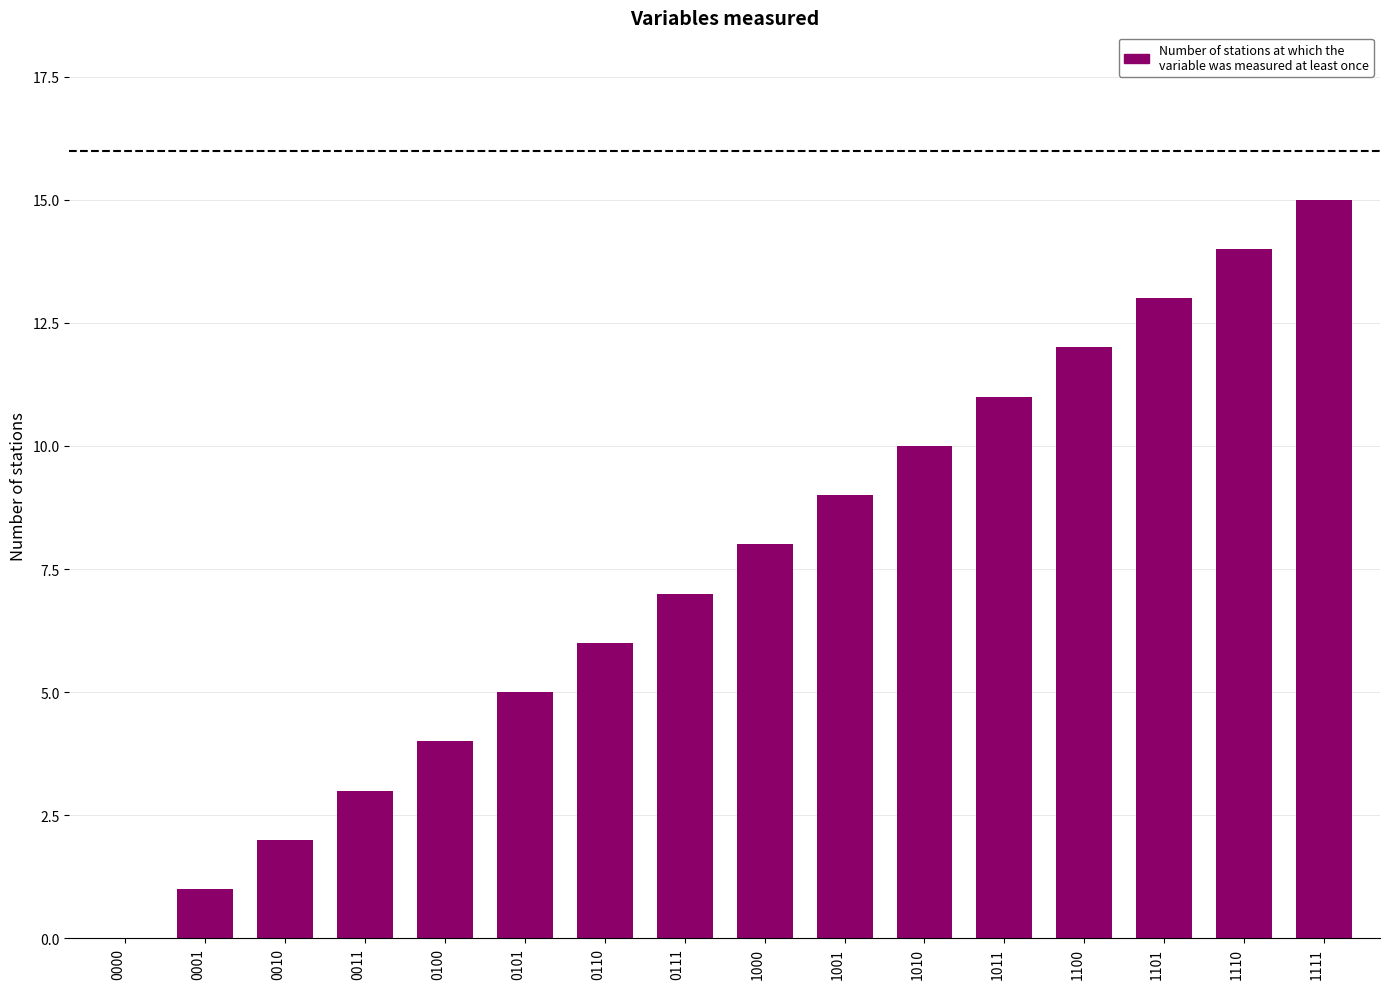

Are the bars horizontal?

No